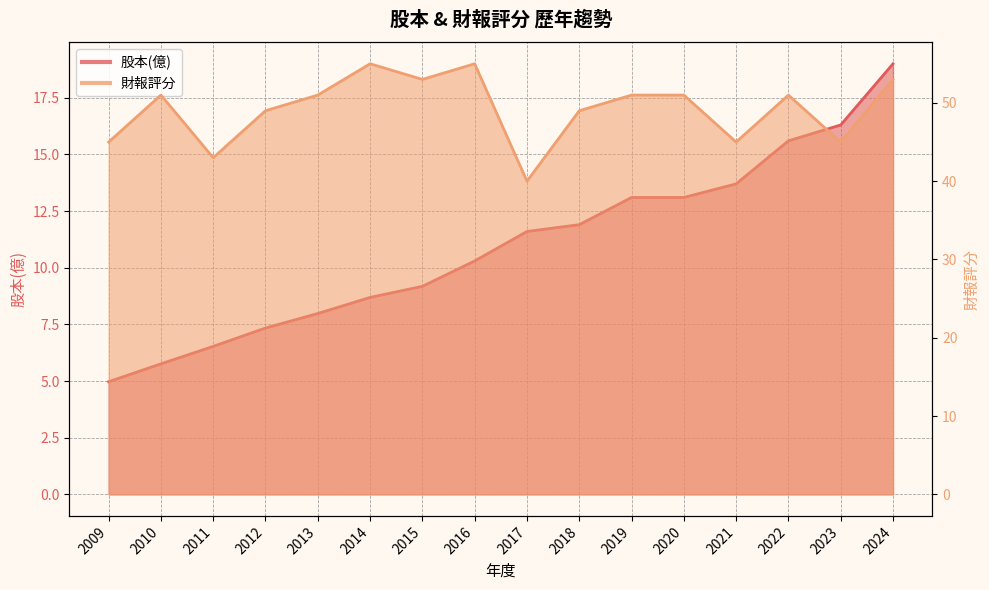

Which series has the widest spread of values?

財報評分